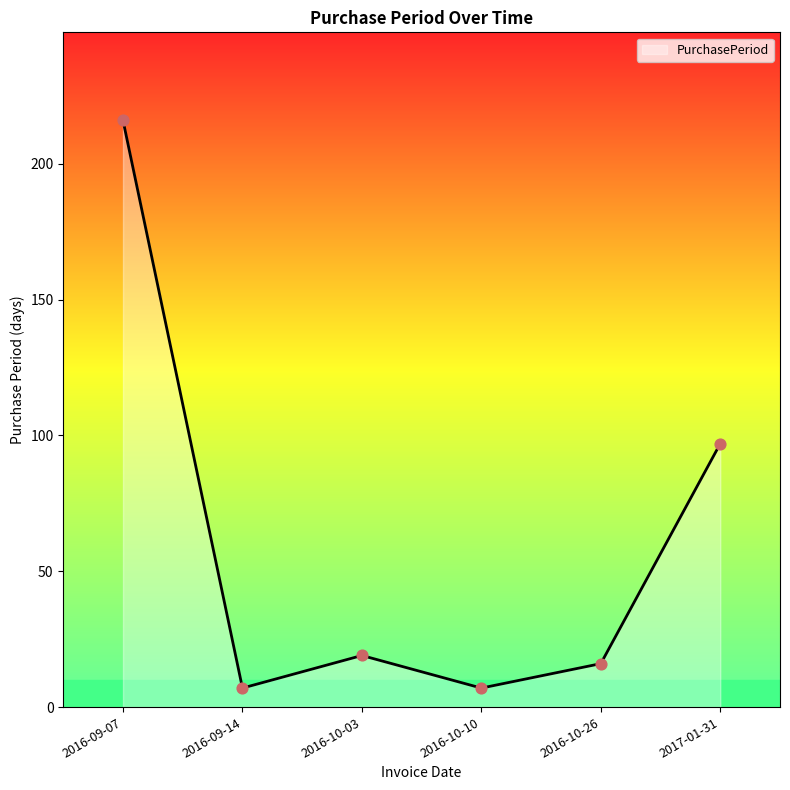

What is the change in value from 2016-09-07 to 2016-10-03?

-197